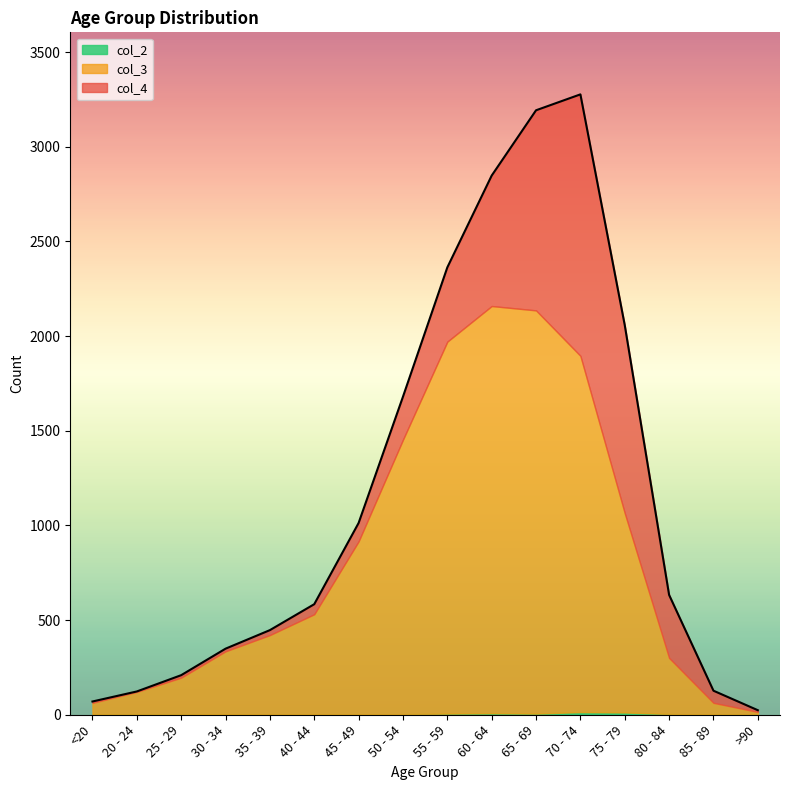

Does the chart display data point markers on the line(s)?

No